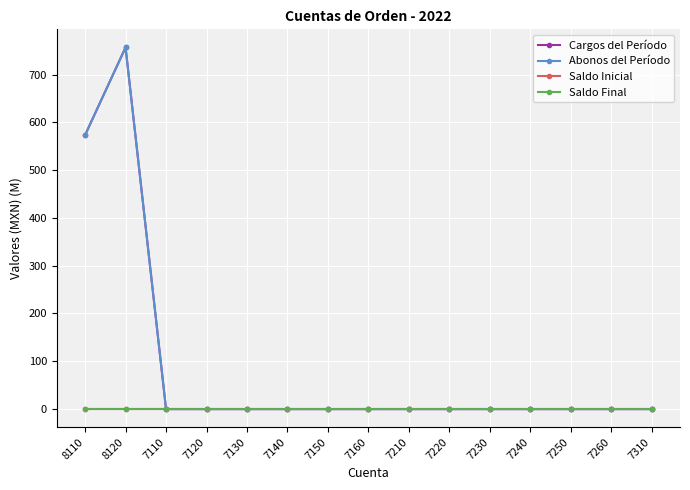

Which category has the highest value in the Saldo Final series?

8110